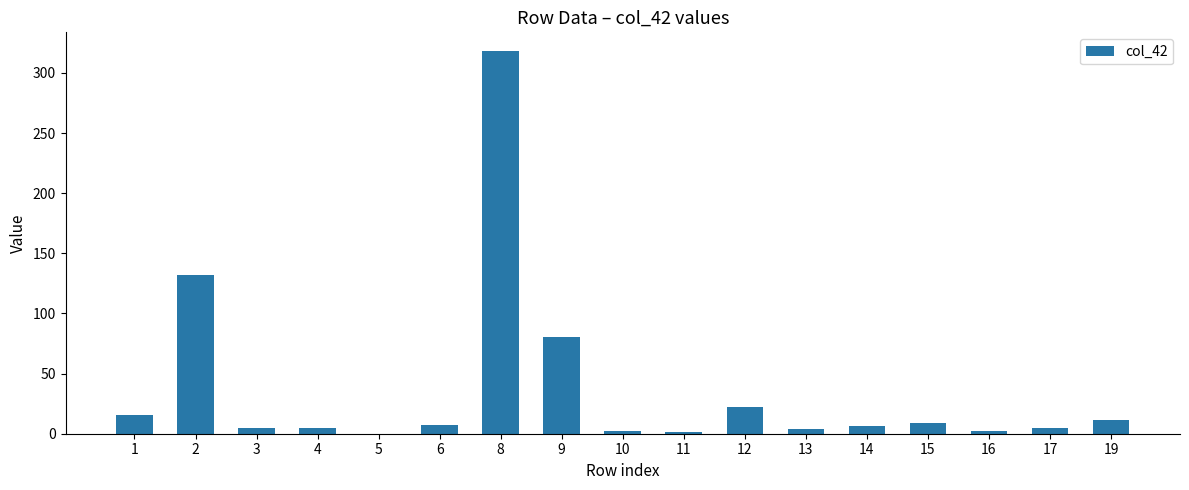

How many categories are shown in the chart?

17